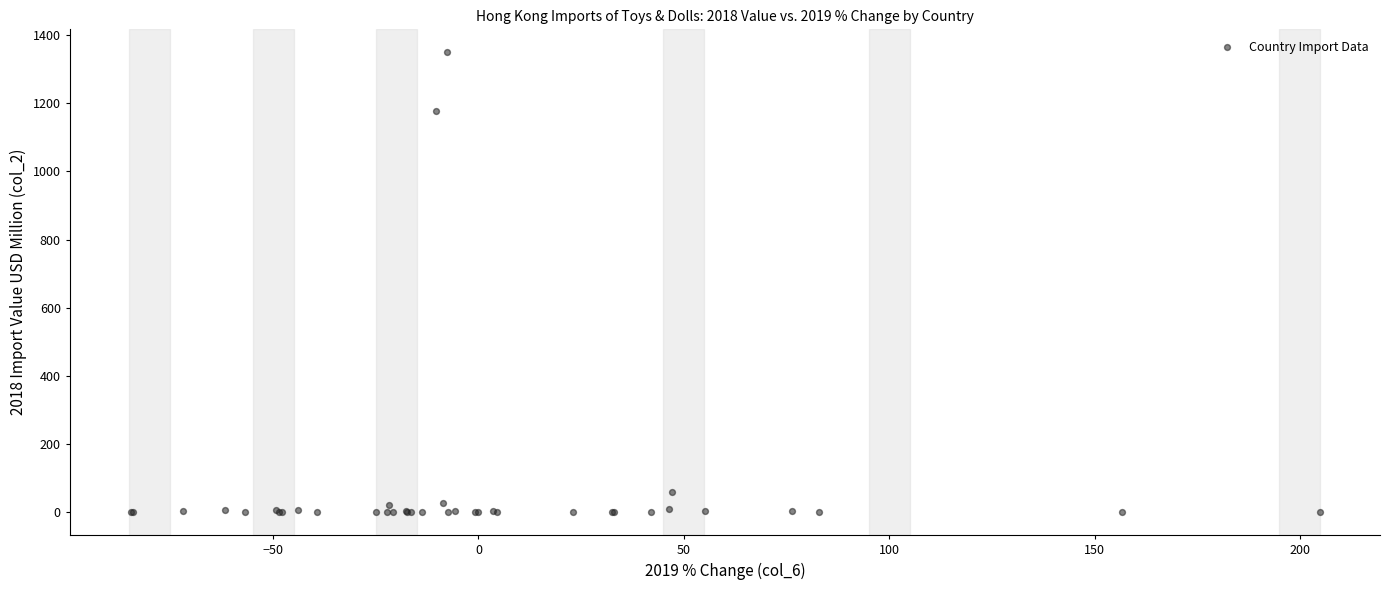

What Y value in the scatter plot is closest to 674?

1176.2